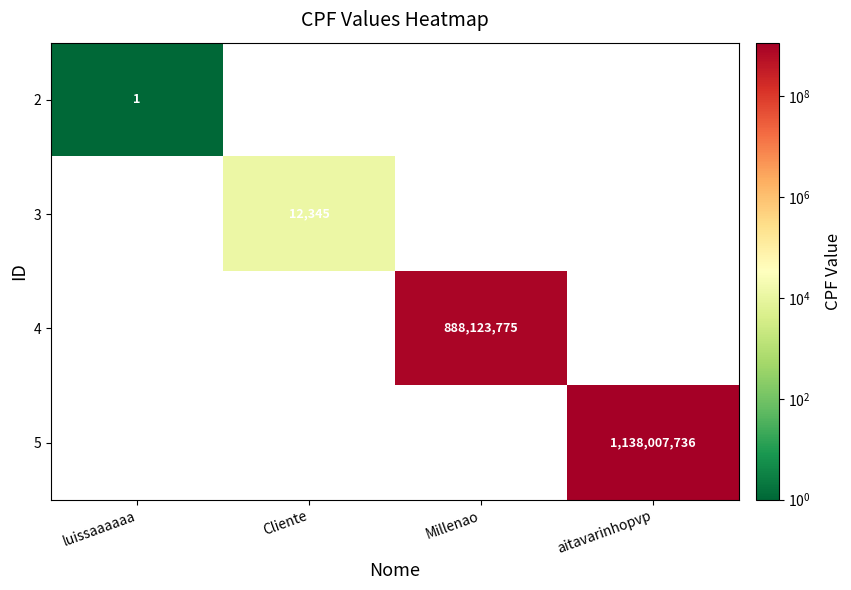

Is the value of 3 at Millenao greater than the value of 4 at Millenao?

No